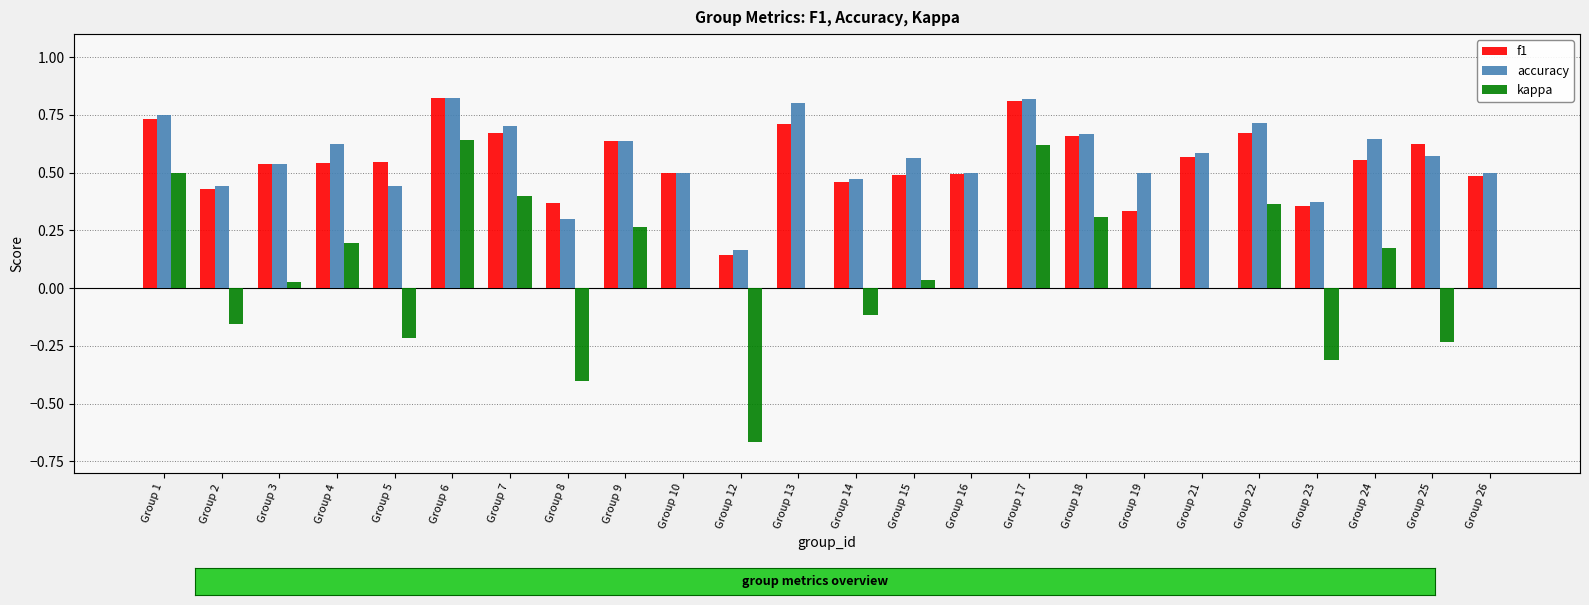

Is the value of f1 at Group 21 greater than the value of kappa at Group 17?

No